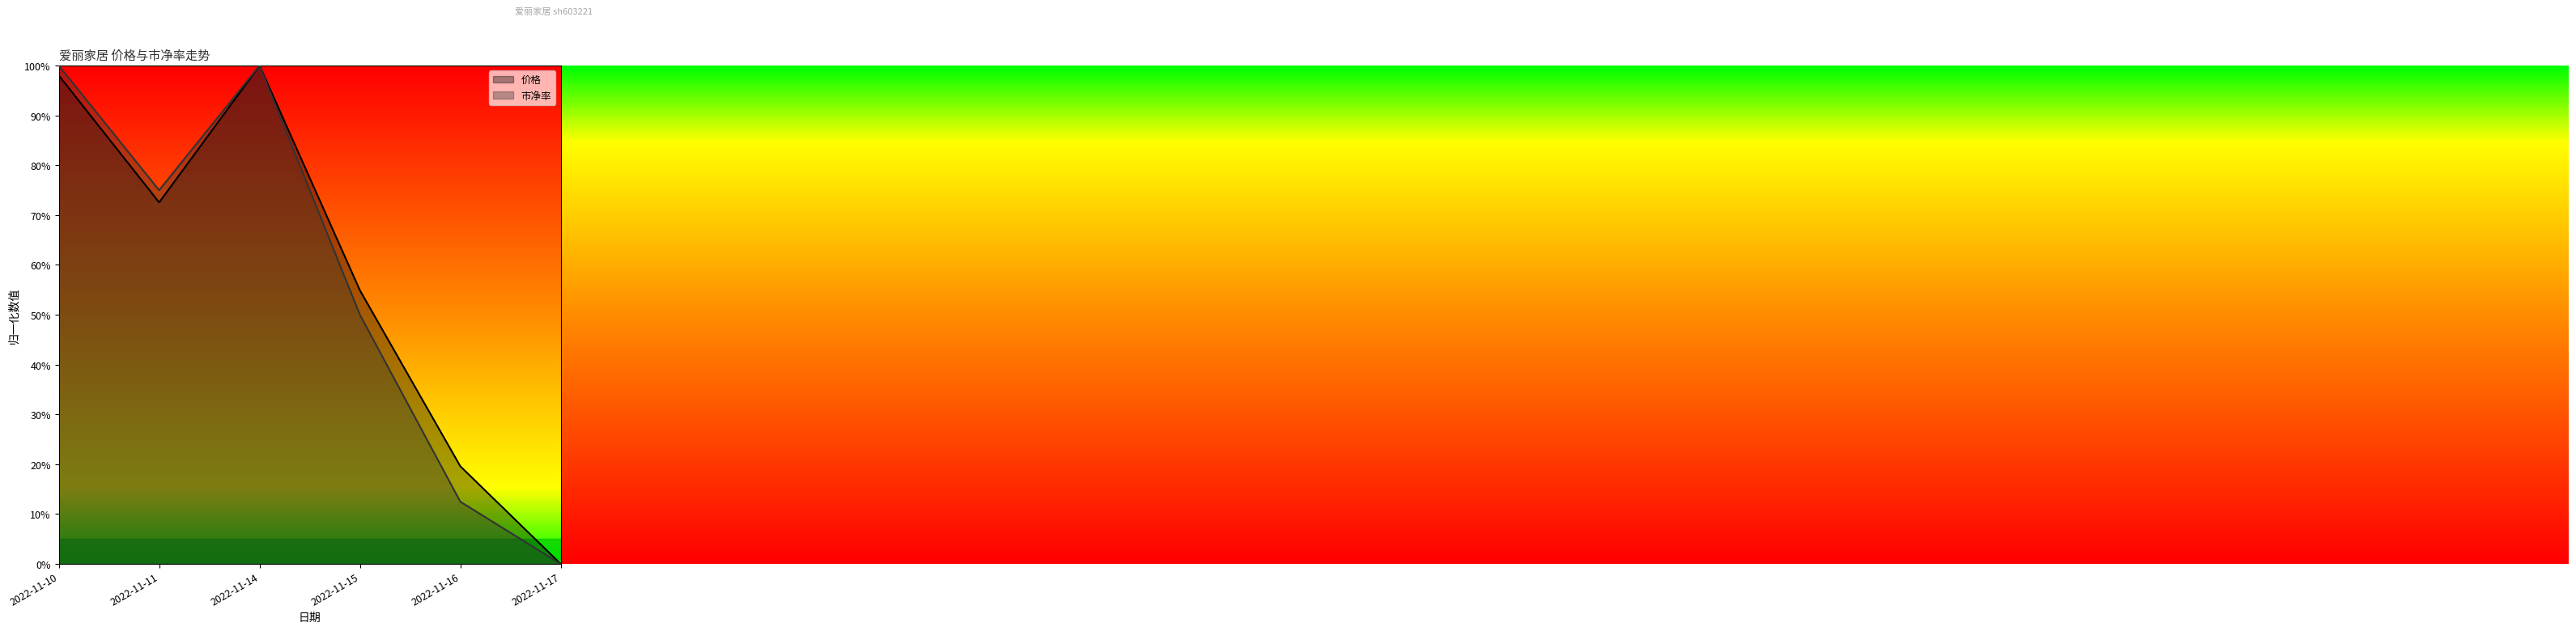

True or false: 价格 and 市净率 cross at least once.

False